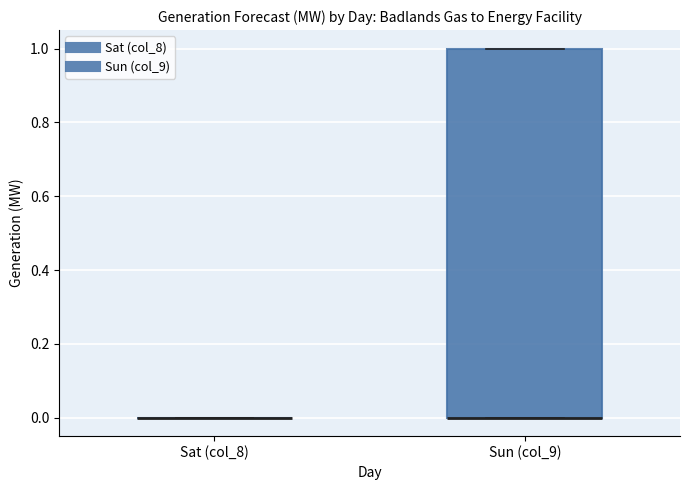

Reading left to right, read every box against the y-axis: the position of its median line, the range the box covers, and the ends of its whiskers. The values are not printed on the chart, so give them approximately, as read against the axis.

Sat (col_8): box collapsed to a line at 0, whiskers 0 to 0
Sun (col_9): median 0 (drawn on the box's lower edge), box 0 to 1, whiskers 0 to 1